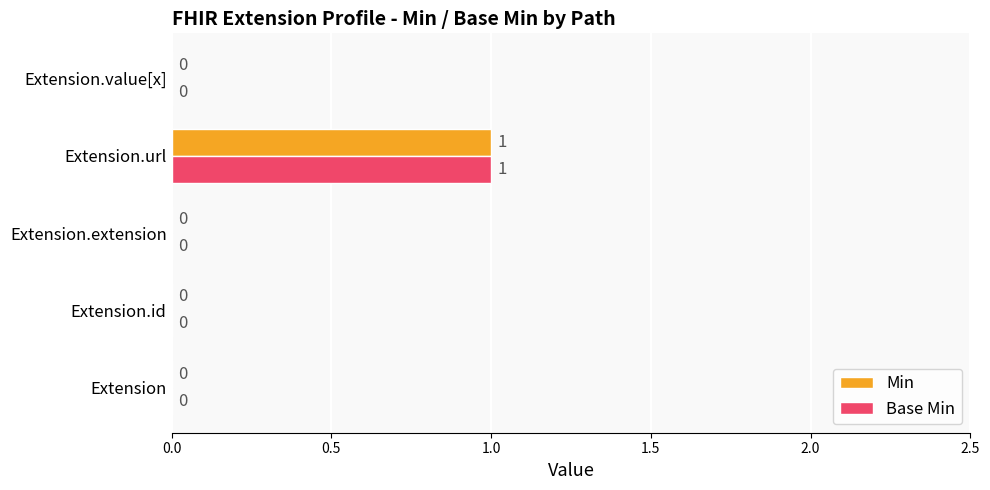

At which category is the sum across all series the highest?

Extension.url